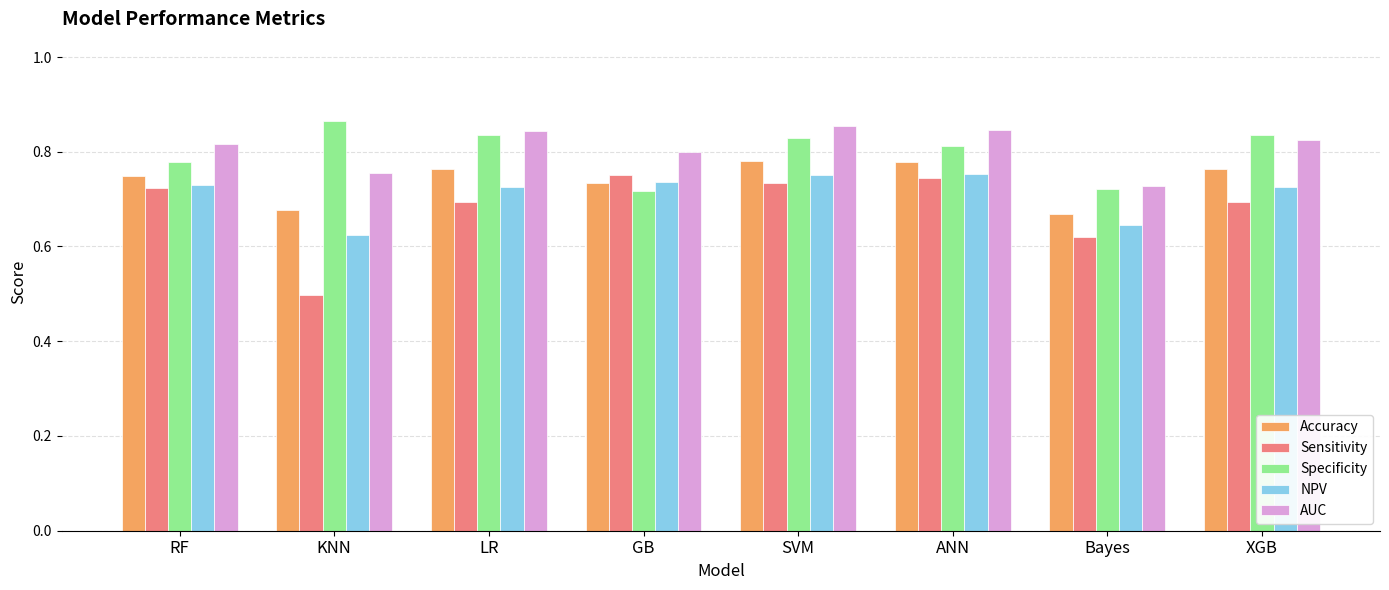

What position from the right is XGB?

1